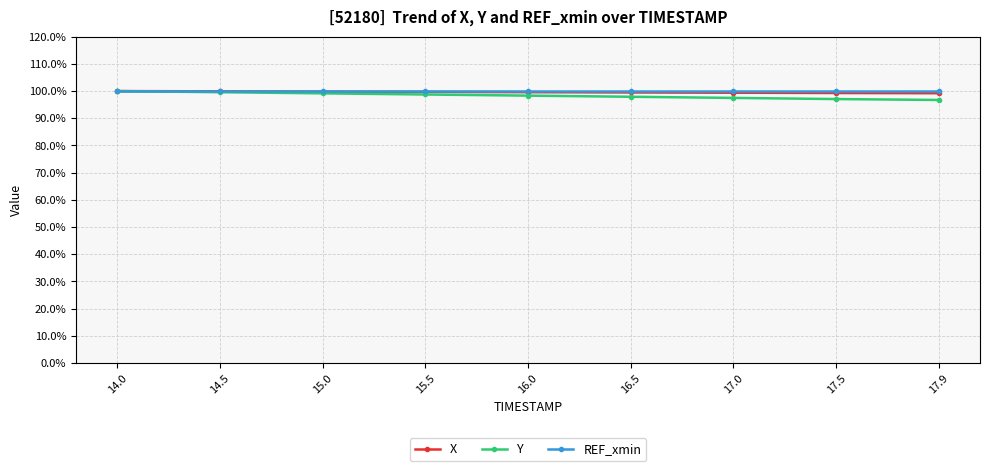

What is the label of the 3rd point from the right?

17.0